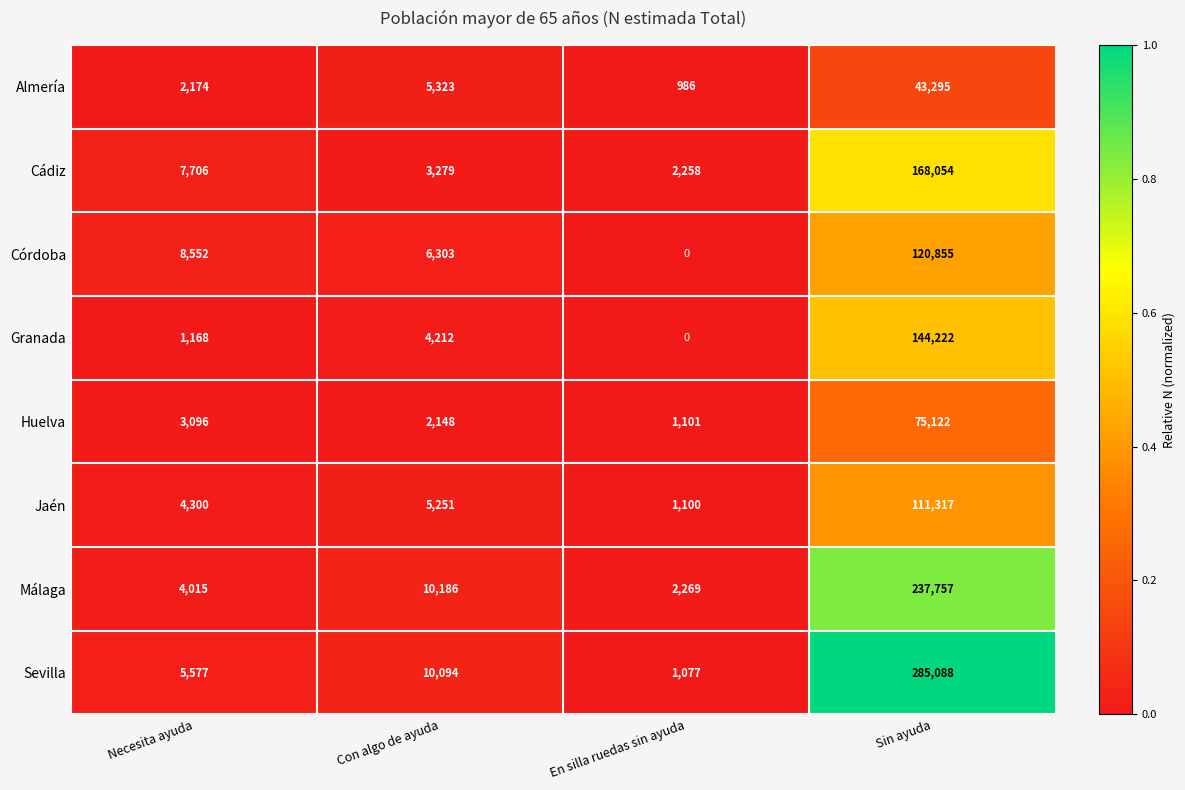

Which series changed the most between Necesita ayuda and Sin ayuda?

Sevilla